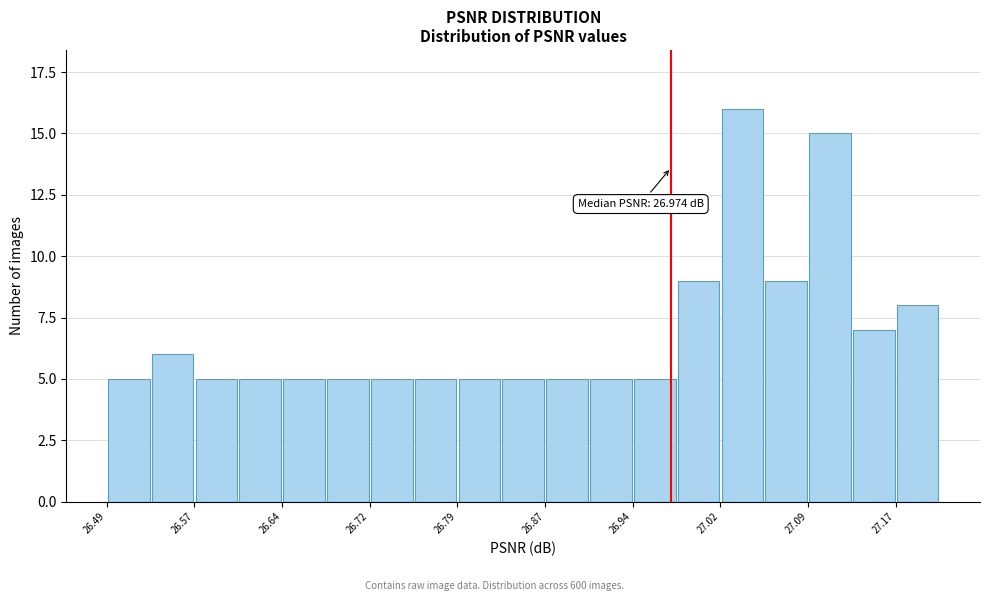

Read against the x-axis, roughly where is the centre of the tallest bar?

27.04